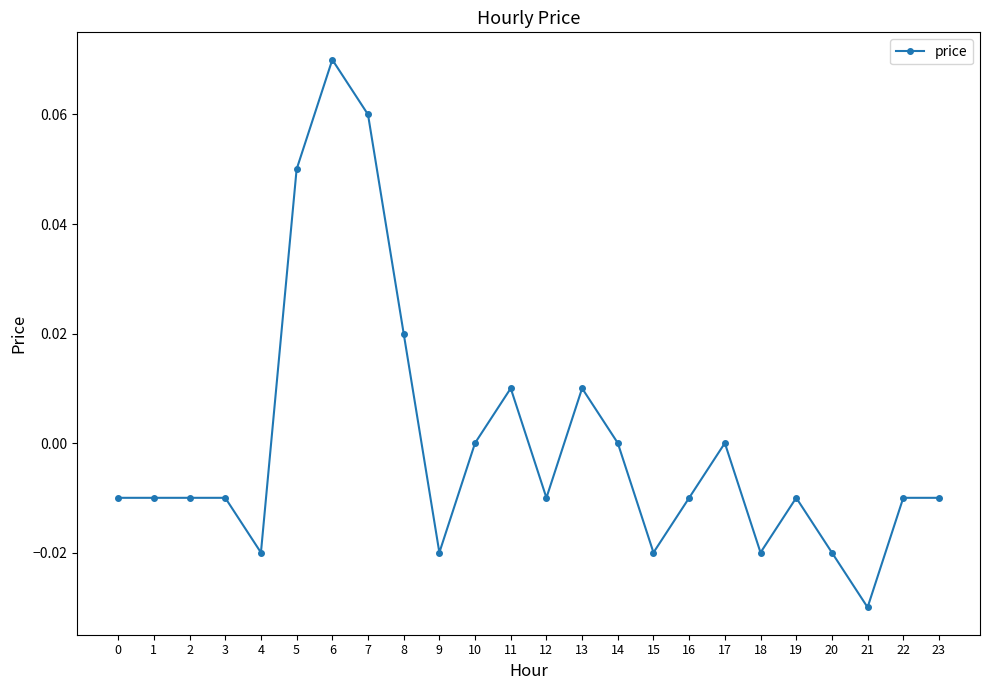

Which category has the lowest value across all series?

21